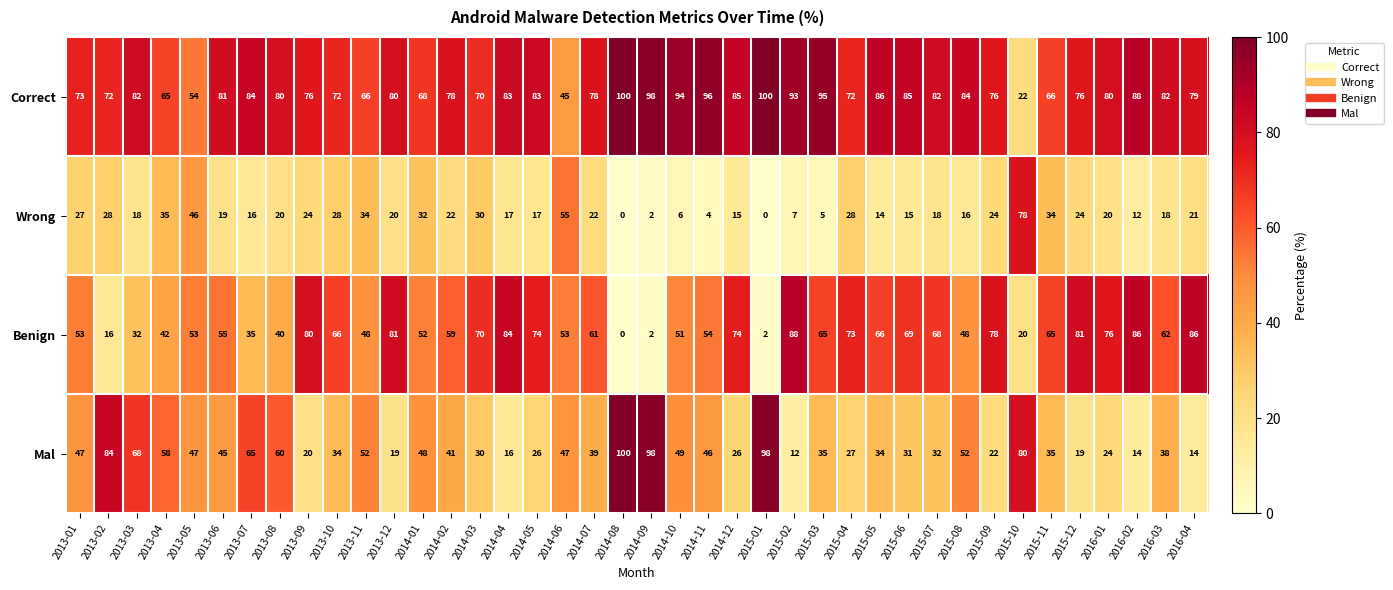

At how many categories does at least one series exceed 41?

40